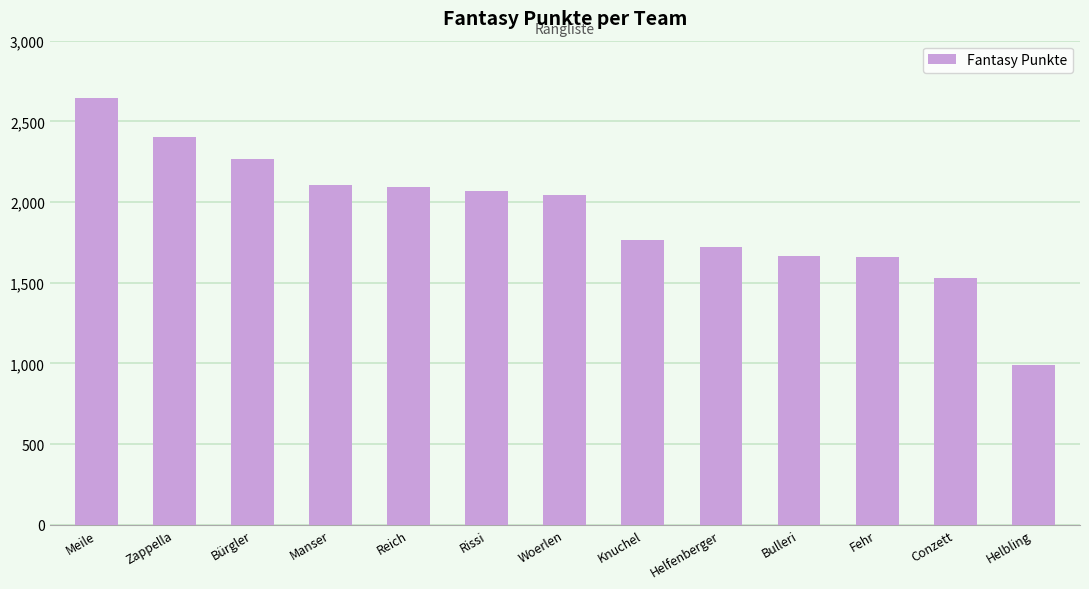

What is the label of the 2nd bar from the right?

Conzett